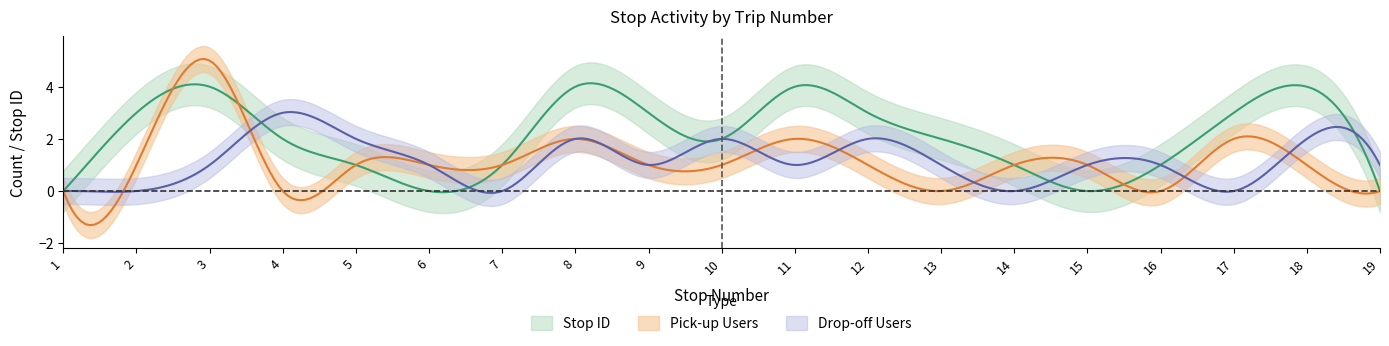

Count the pick_up_count values in the range 0 to 1.

15